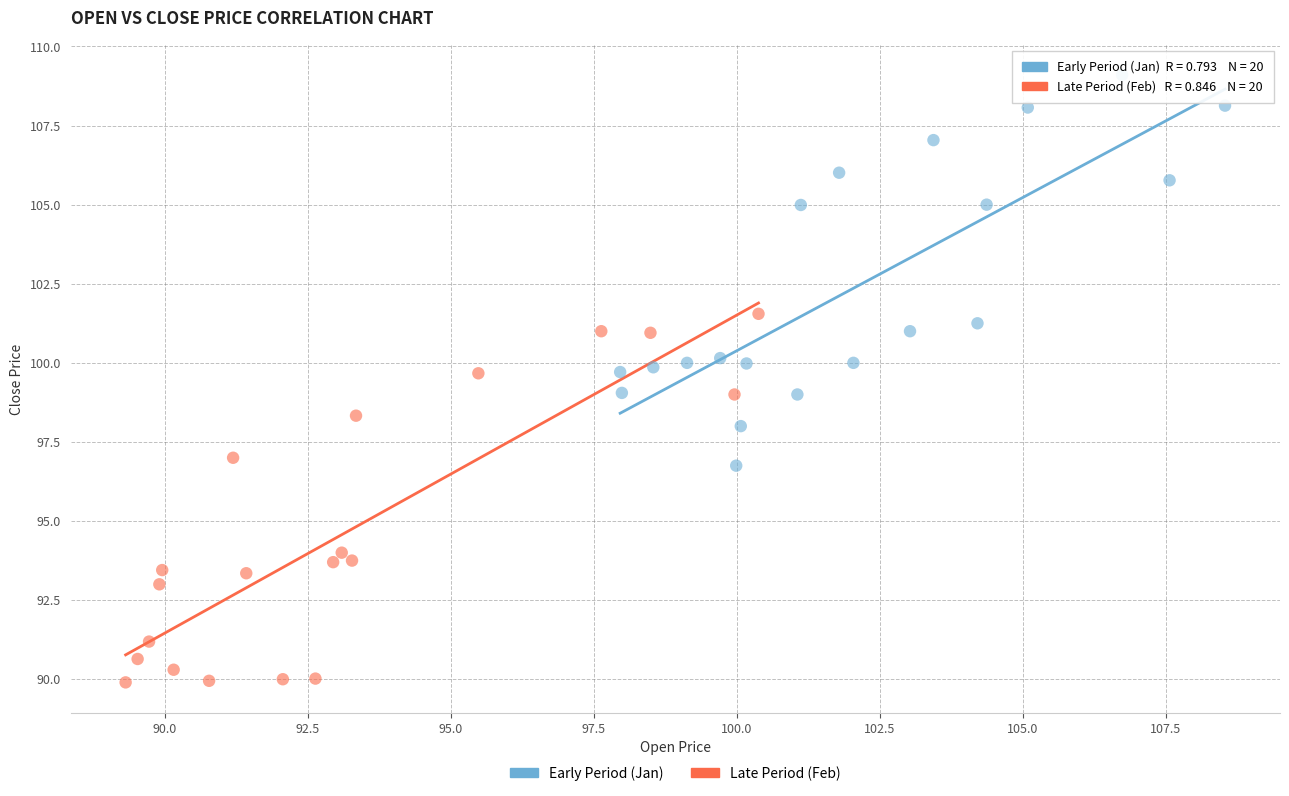

Which series contains the lowest Y value?

Late Period (Feb)